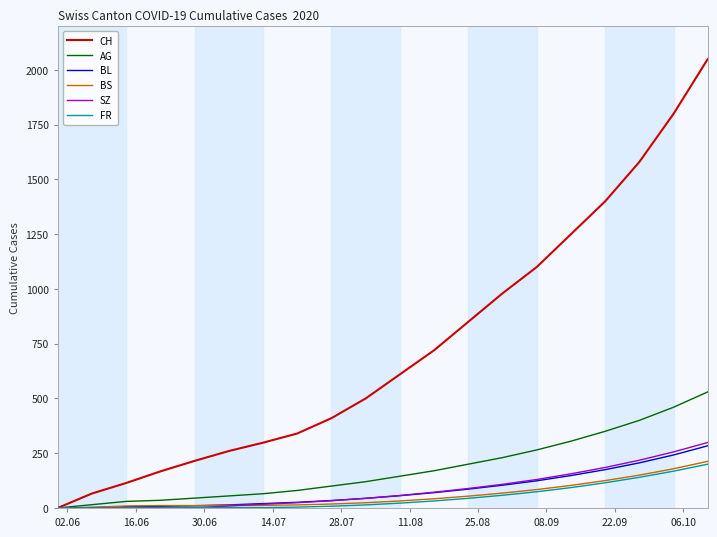

Which series has the largest total across all categories?

CH